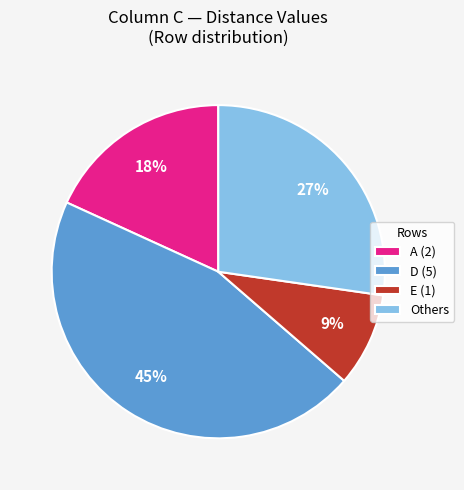

Does any single category account for the majority?

No